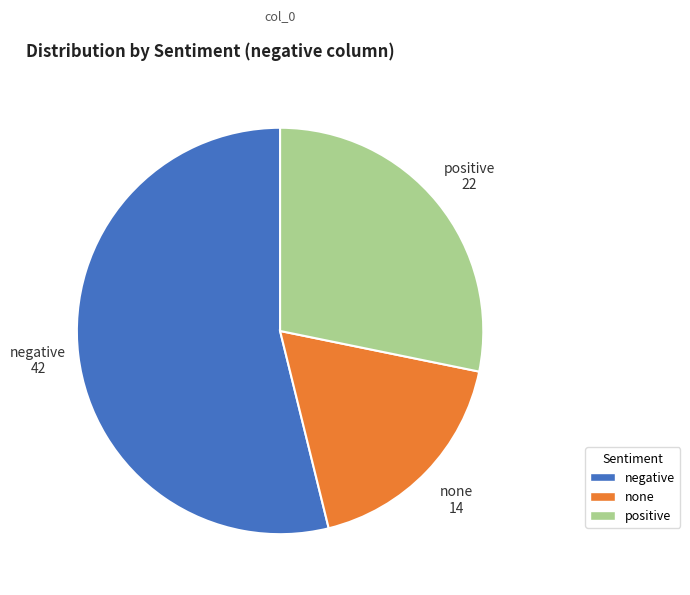

What is the largest slice in the pie chart?

negative